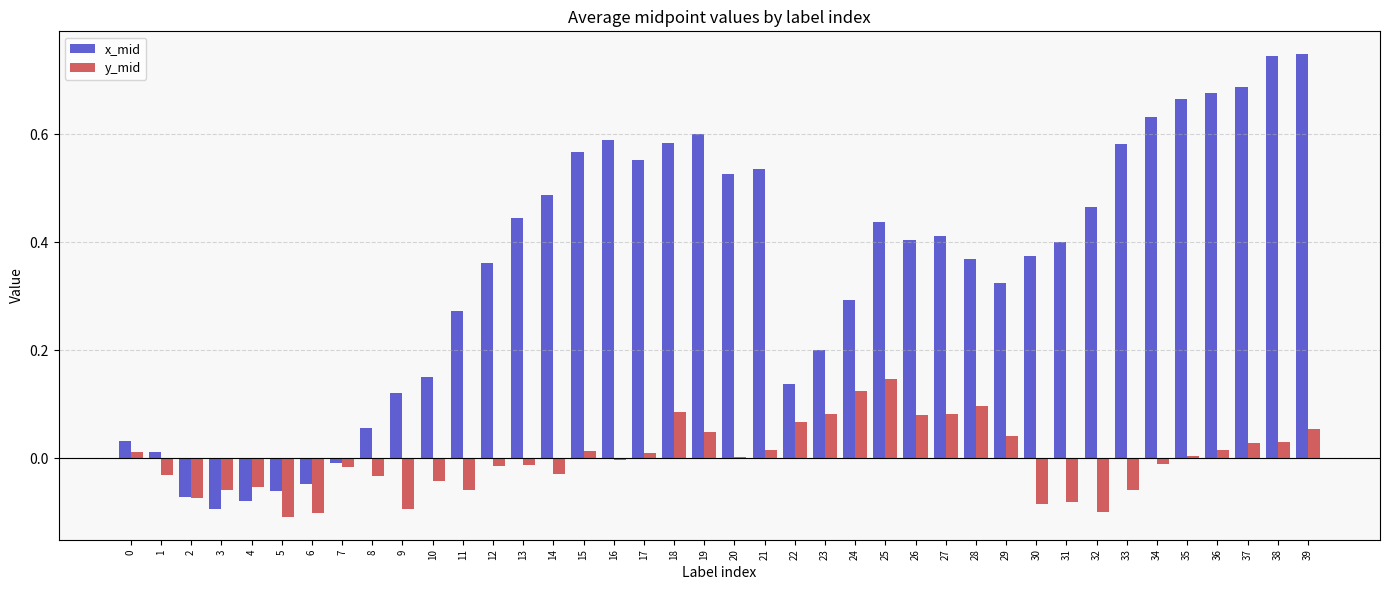

How many positive values does the x_mid series have?

34